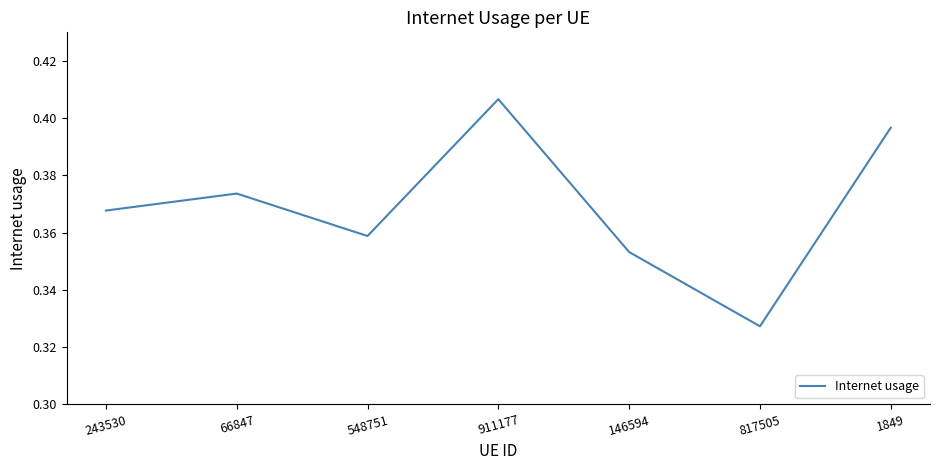

True or false: the data shows 0.6 at 1849.

False